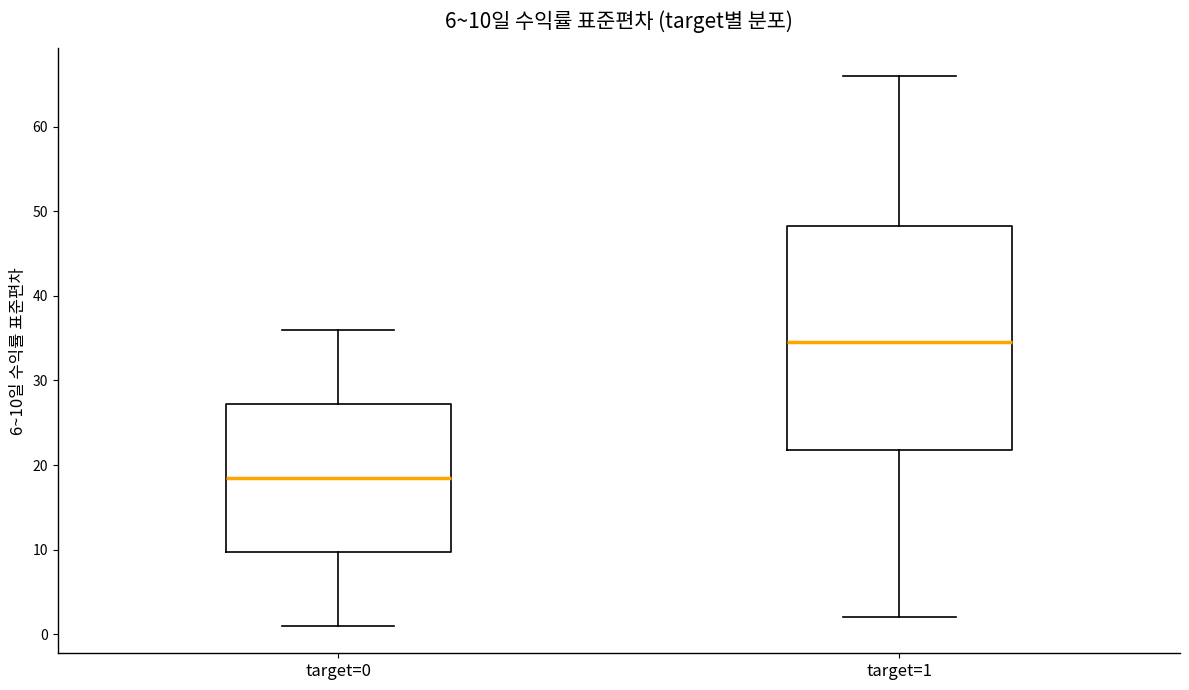

Comparing the boxes themselves (not the whiskers), which one is the tallest?

target=1